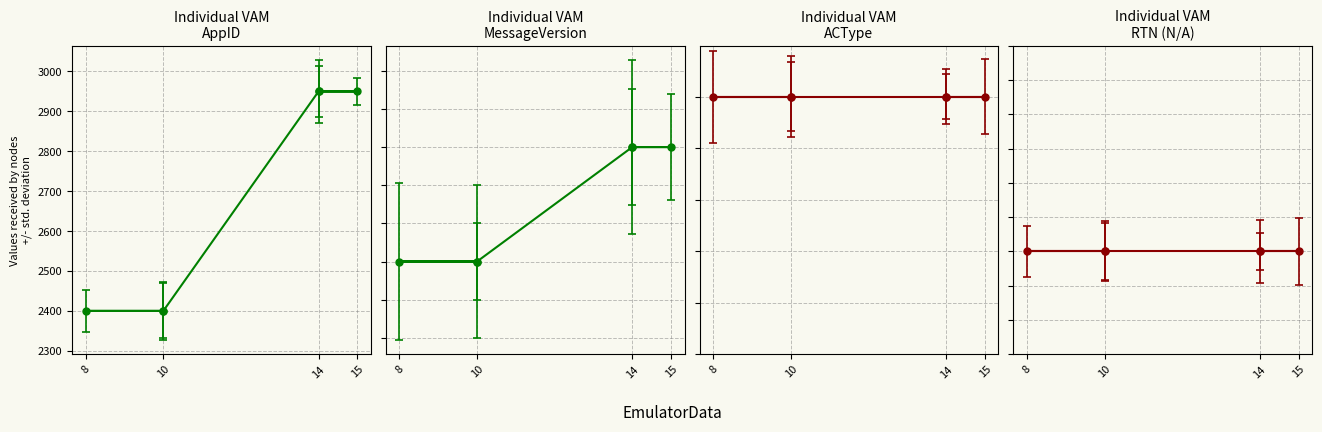

Does the chart have visible grid lines?

Yes